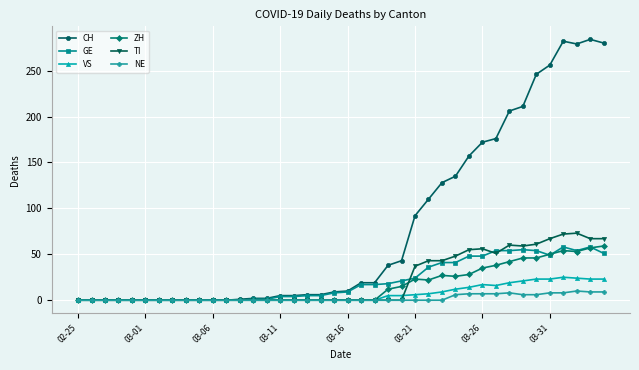

Which series has the largest total across all categories?

CH